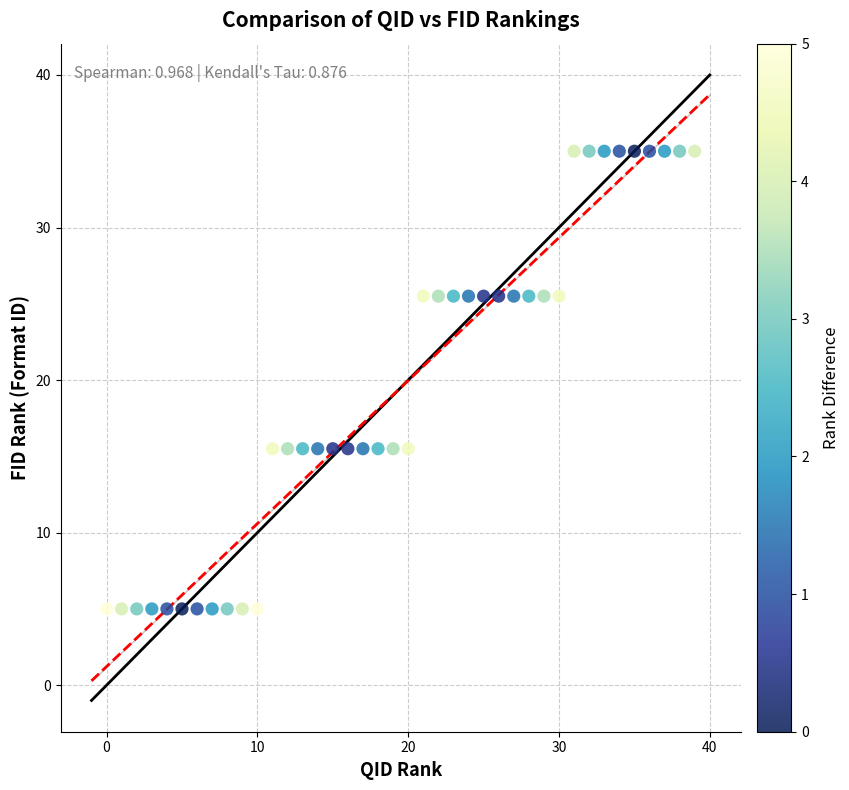

What is the range of Y values (max minus min)?

30.0